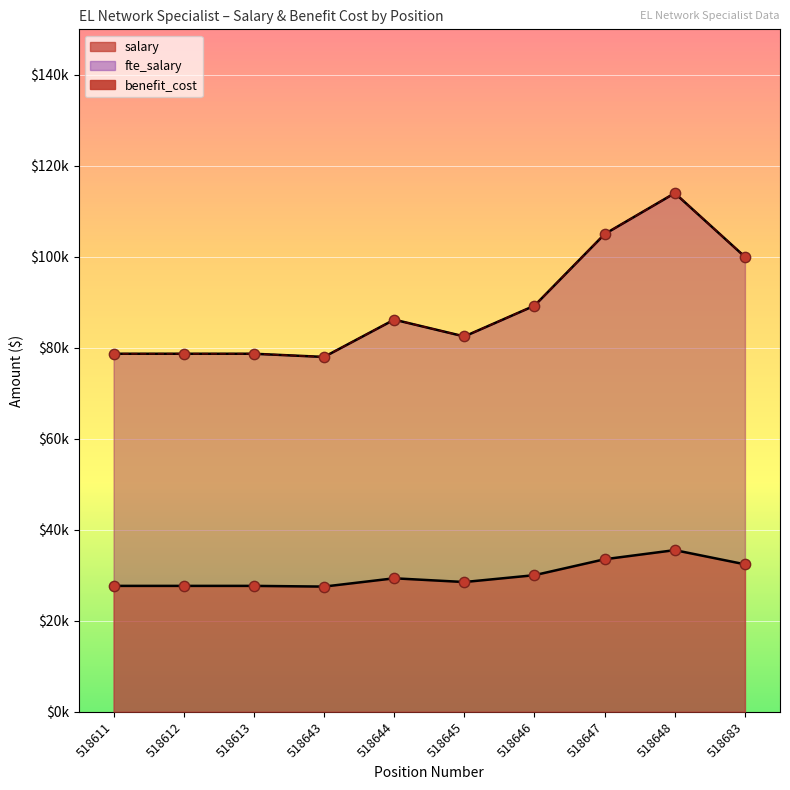

What is the total value across all series at 518647?

243536.0